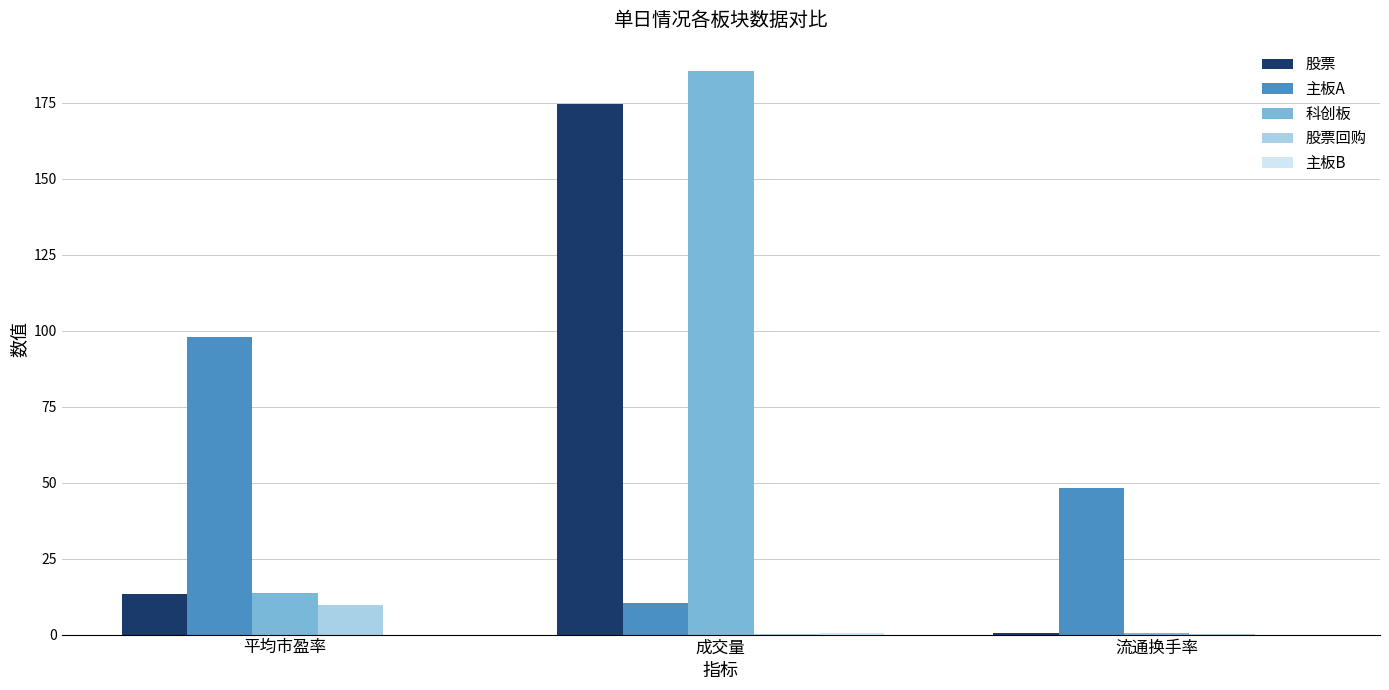

What is the sum of the 股票回购 values at 平均市盈率 and 流通换手率?

9.7